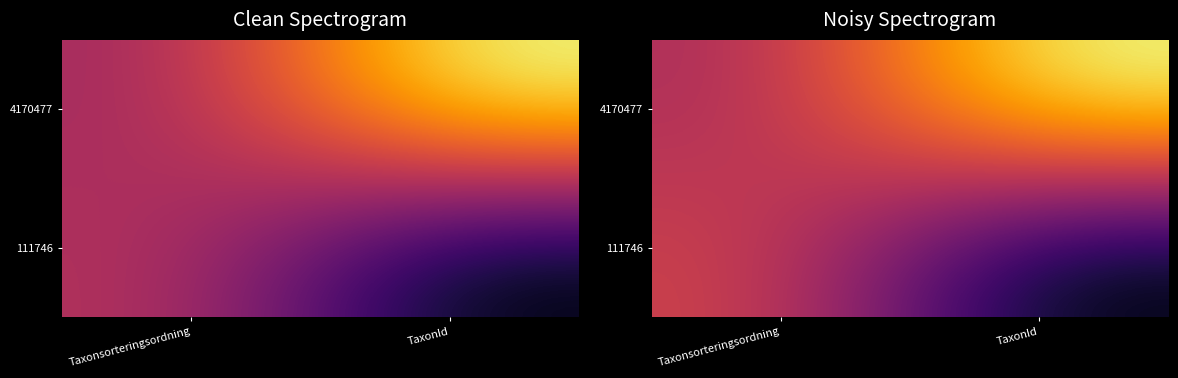

What is the average value of the 111746 series?

0.3